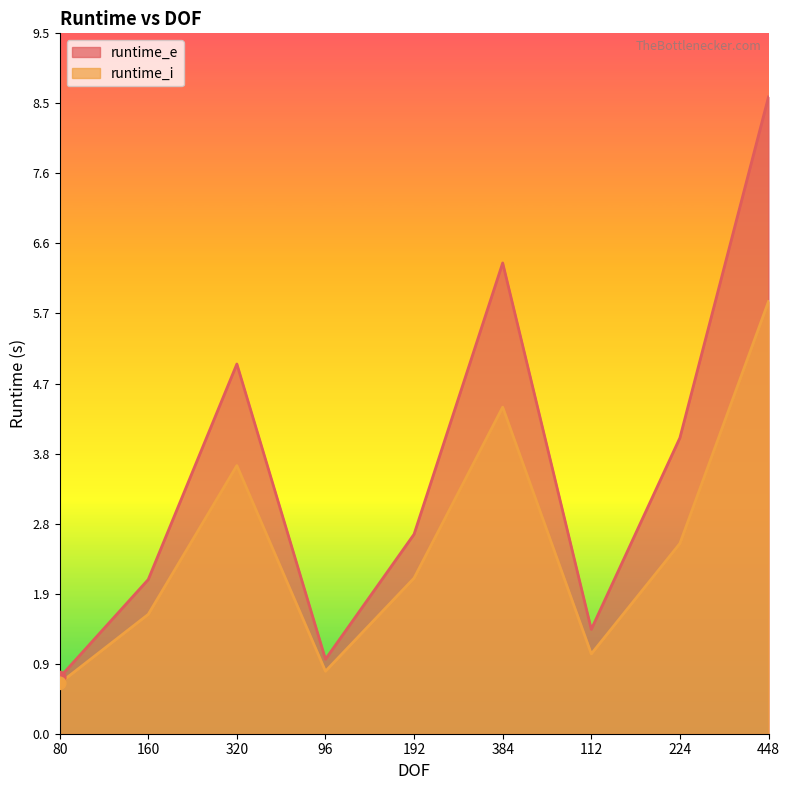

Is the value of runtime_e at 224 greater than the value of runtime_i at 96?

Yes